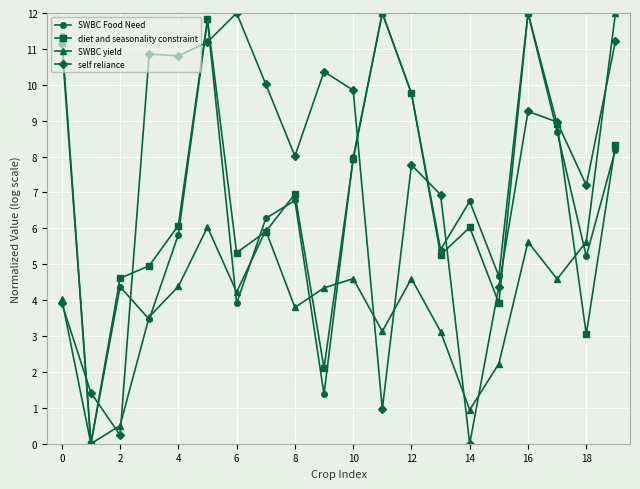

In SWBC Food Need, how many points are lower than both neighbors (excluding endpoints)?

7